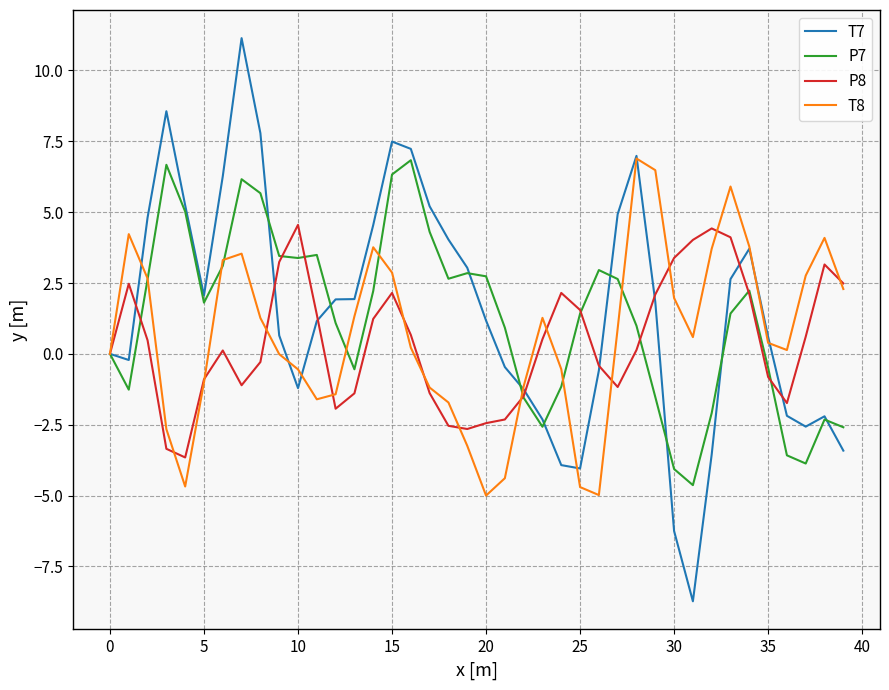

How many distinct data groups are displayed?

4